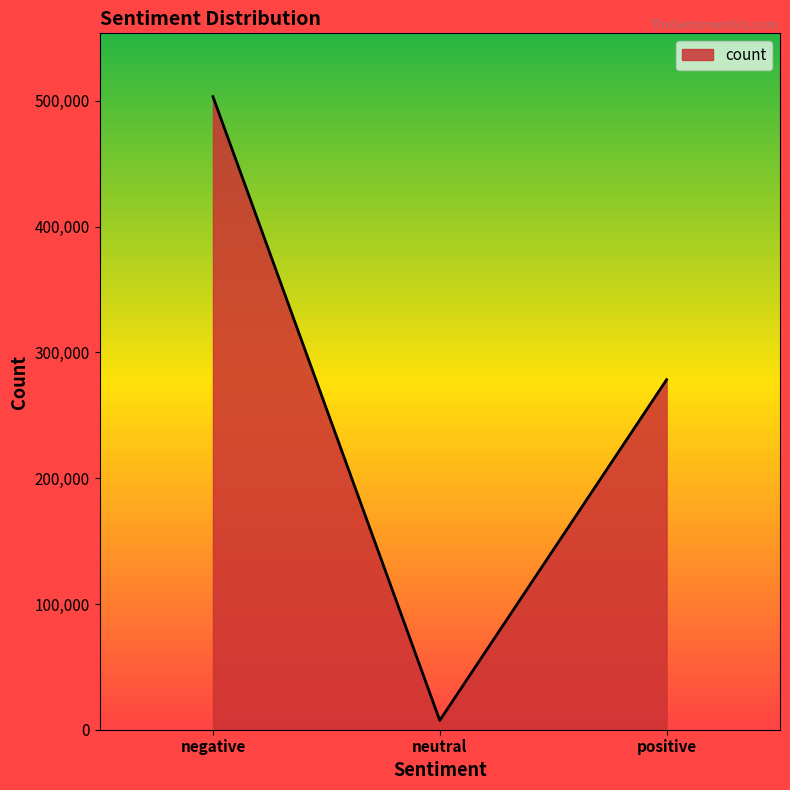

How many values are below 278358?

1